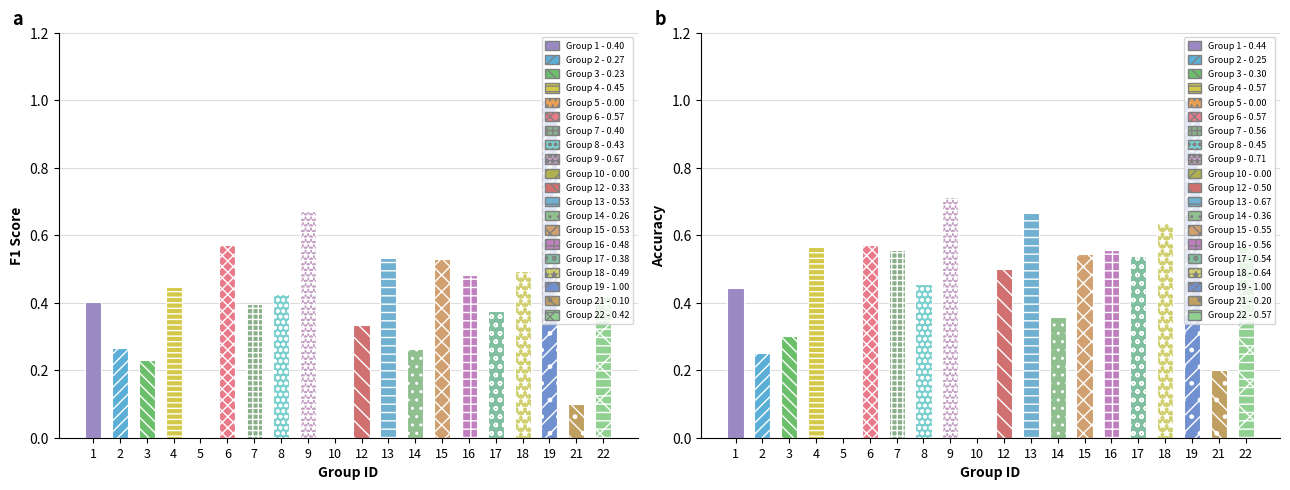

Which has a higher value, 13 or 4?

13